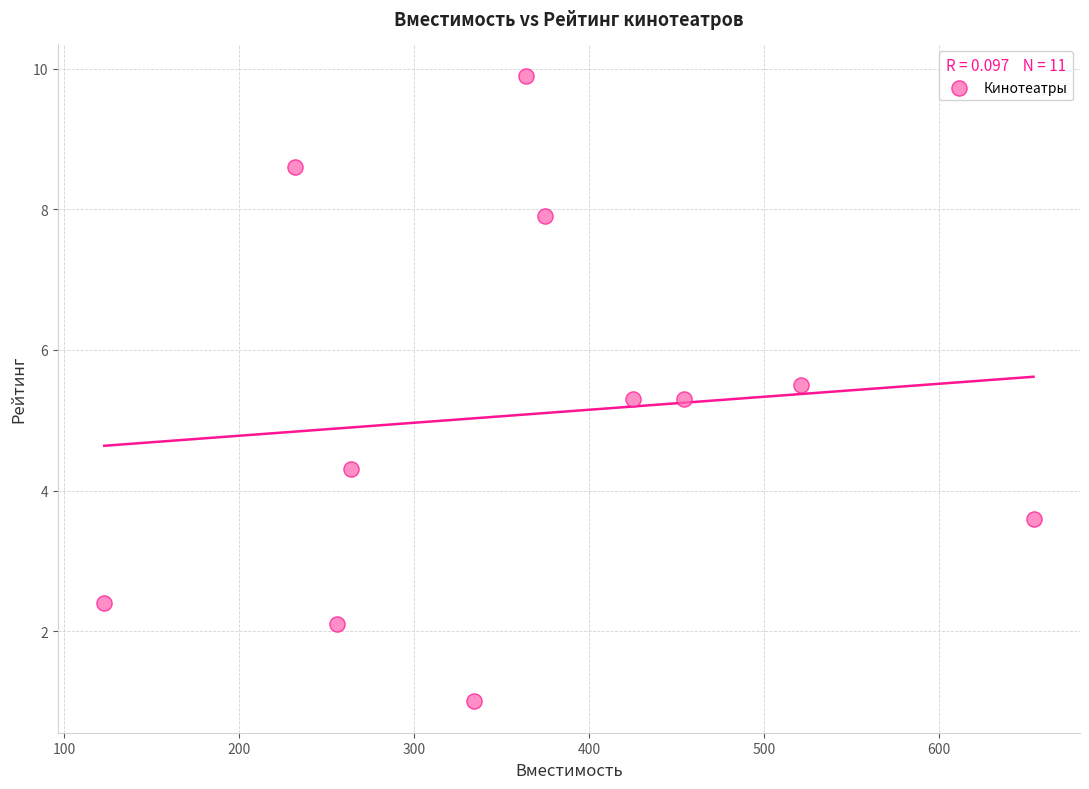

What is the range of X values (max minus min)?

531.0